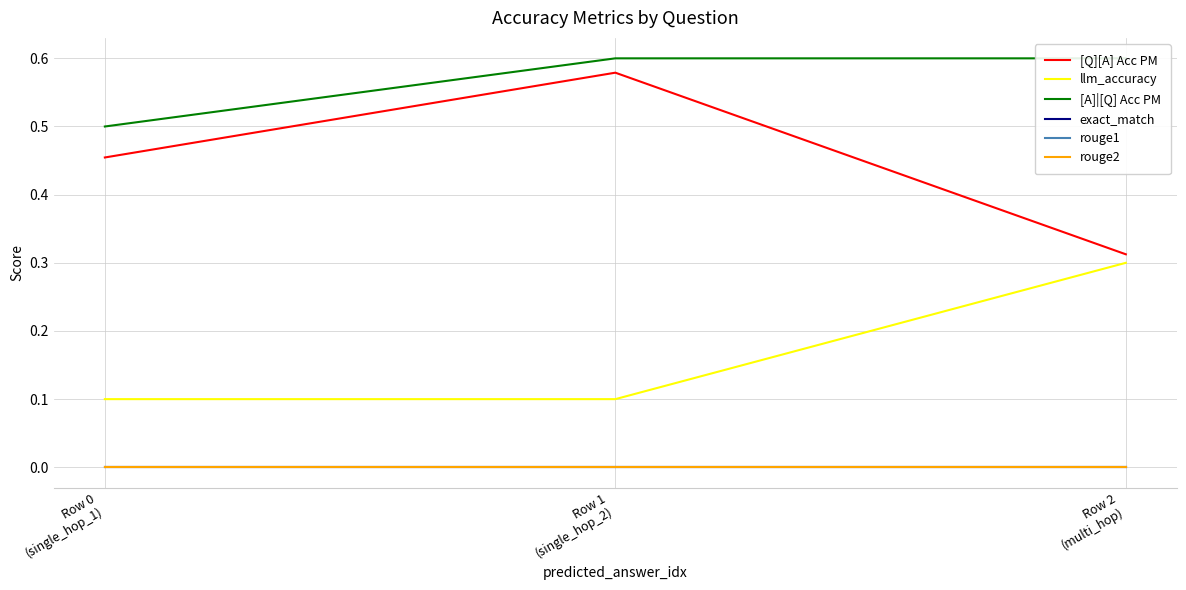

What is the label of the 2nd point from the left?

Row 1
(single_hop_2)